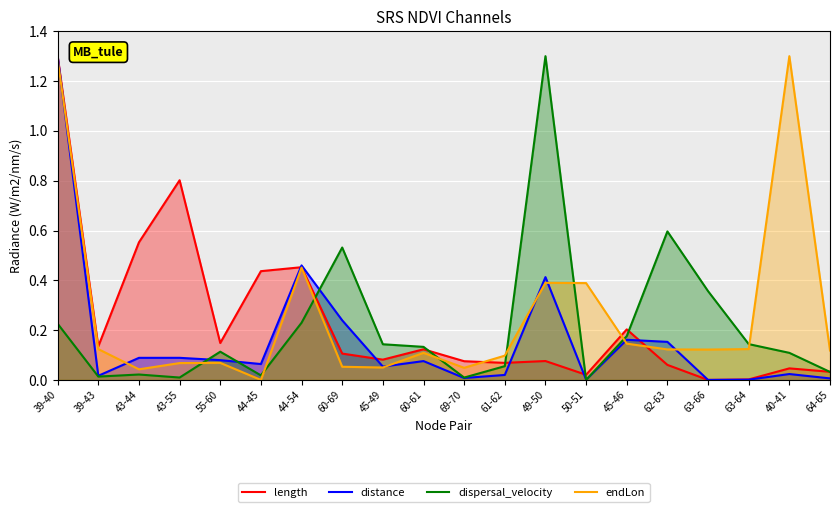

The distance series shows 1.3 at 39-40. True or false?

True